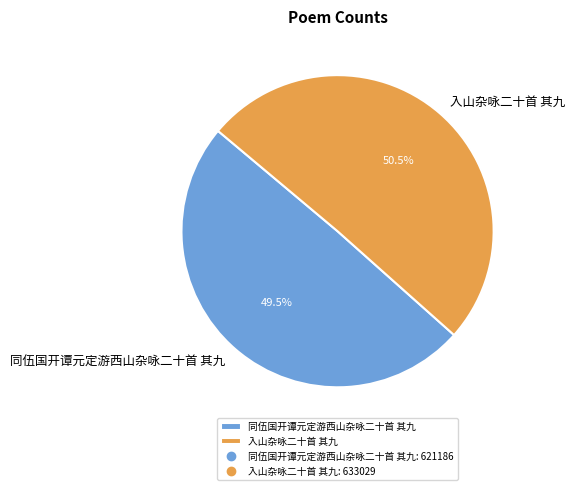

How many segments does this pie chart have?

2